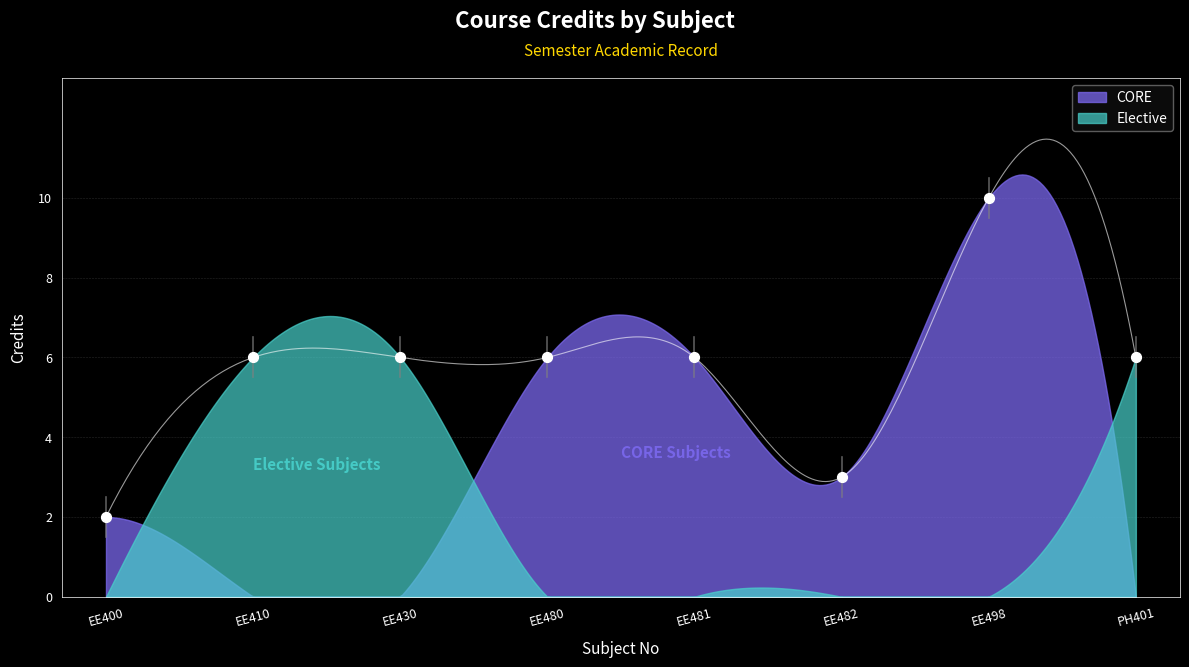

What is the change in value from EE400 to EE480?

+4